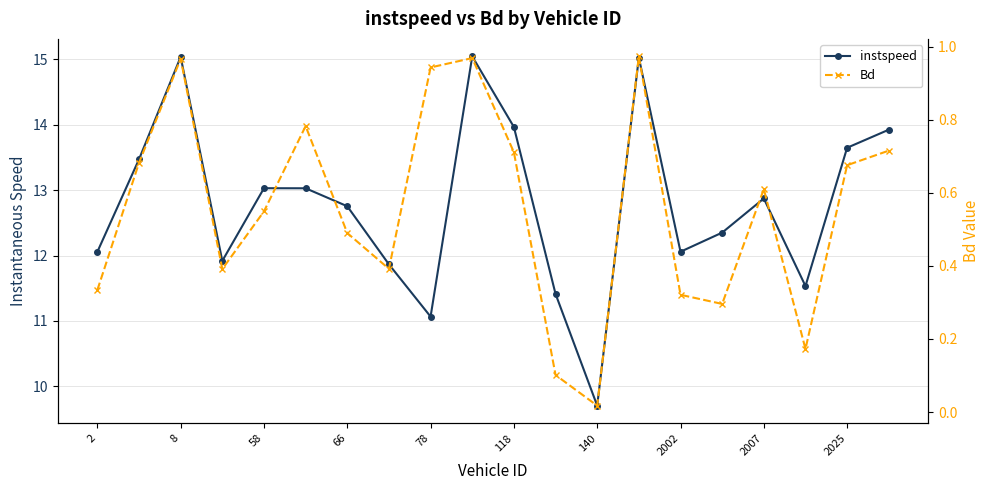

Which series has the largest range (max minus min)?

instspeed